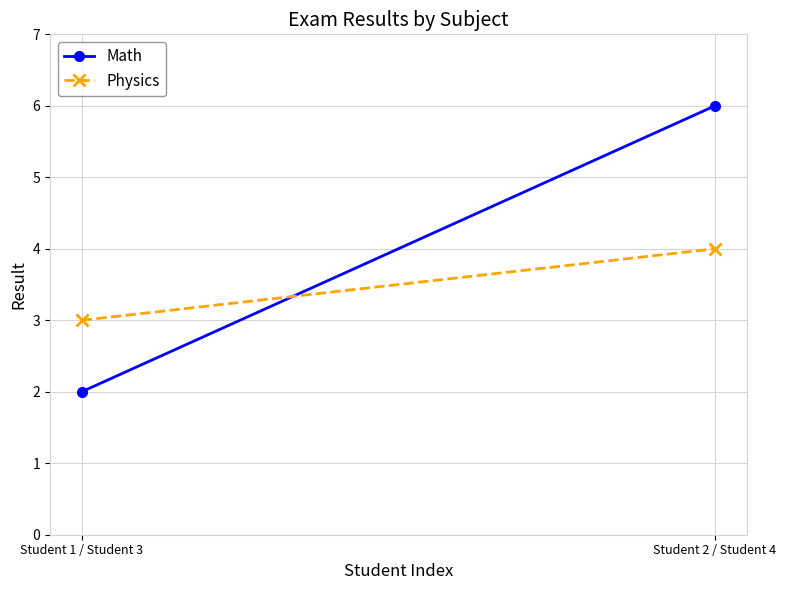

Which label corresponds to the largest value in the chart?

Student 2 / Student 4